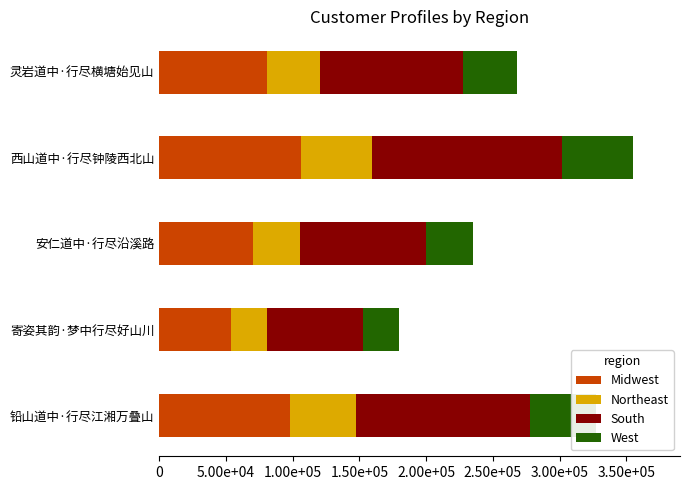

What are all the series names shown in the legend?

Midwest, Northeast, South, West